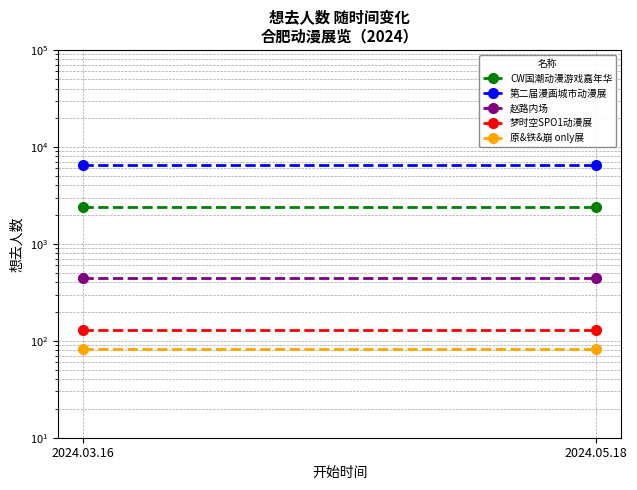

Which has a higher value, 2024.05.18 or 2024.03.16?

2024.05.18